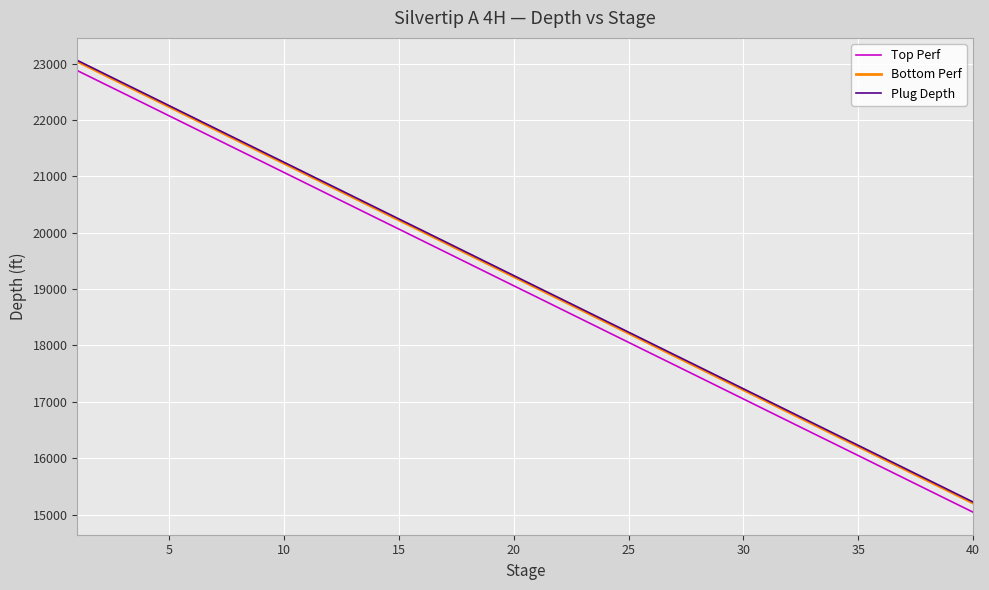

What is the maximum value for Bottom Perf?

23036